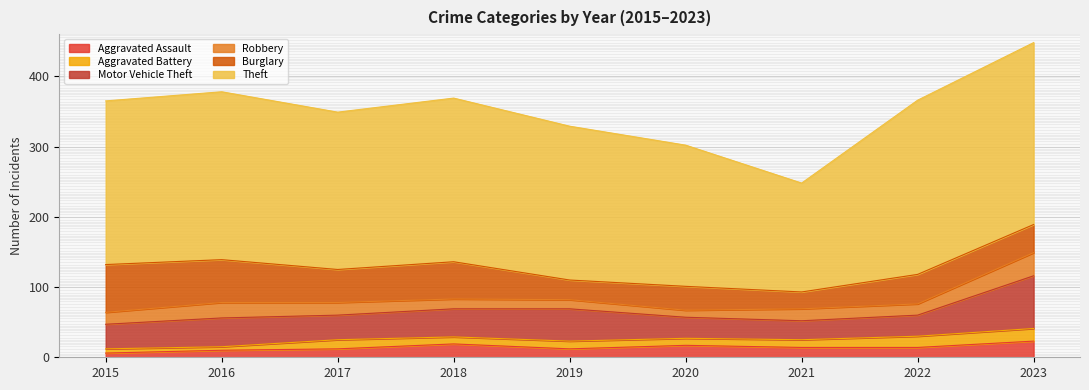

At how many categories does at least one series exceed 36?

9